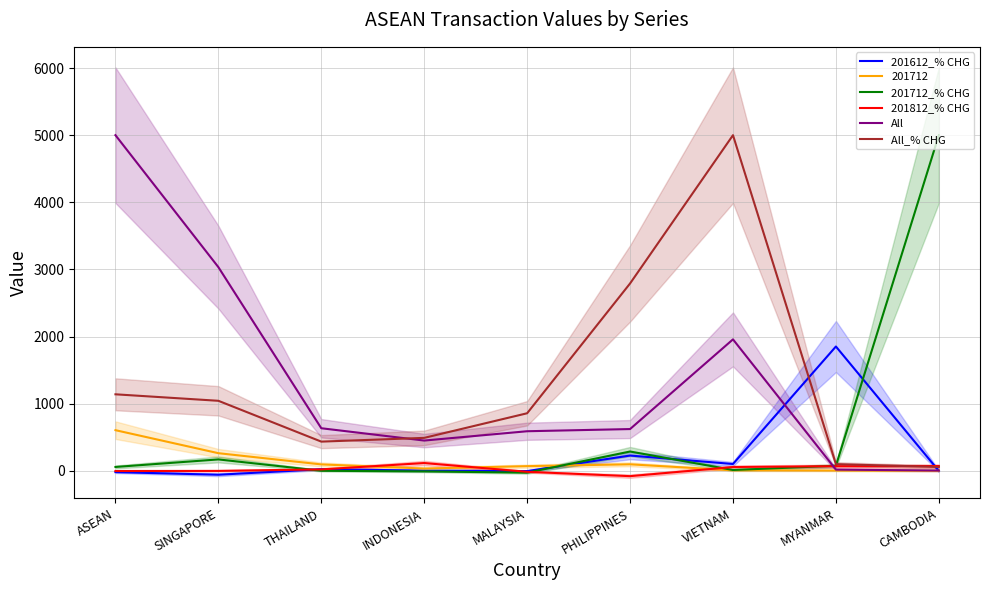

What is the difference between the maximum and minimum values in the 201612_% CHG series?

1909.6